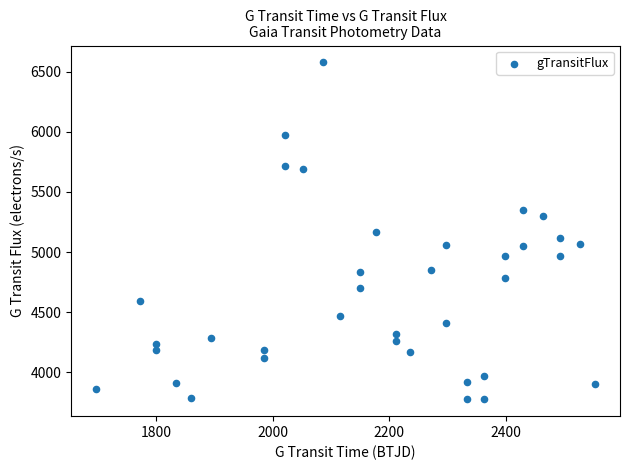

What is the range of X values (max minus min)?

857.9